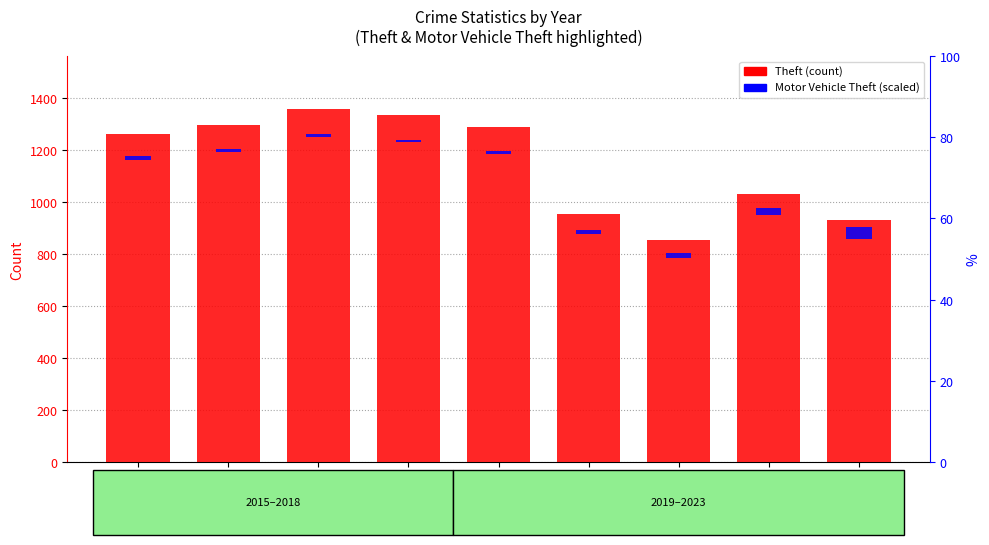

How many bars are there in total?

18